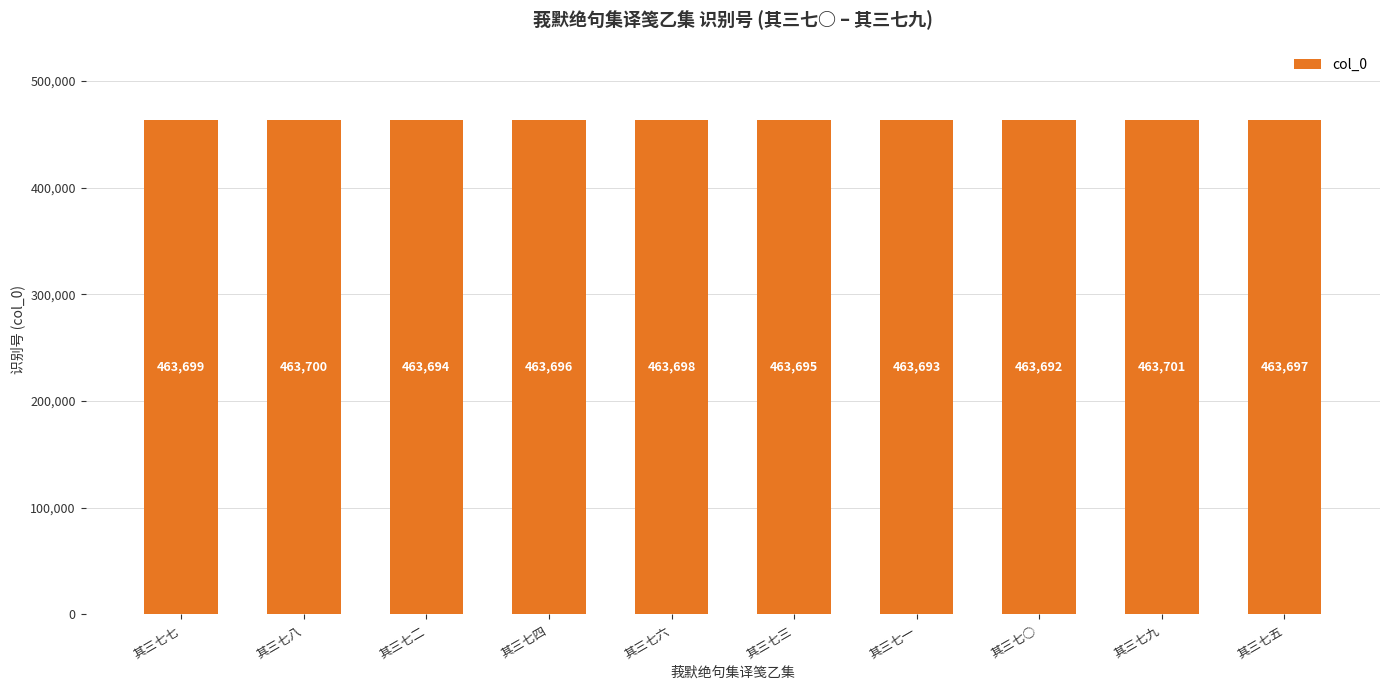

Does the chart contain any negative values?

No